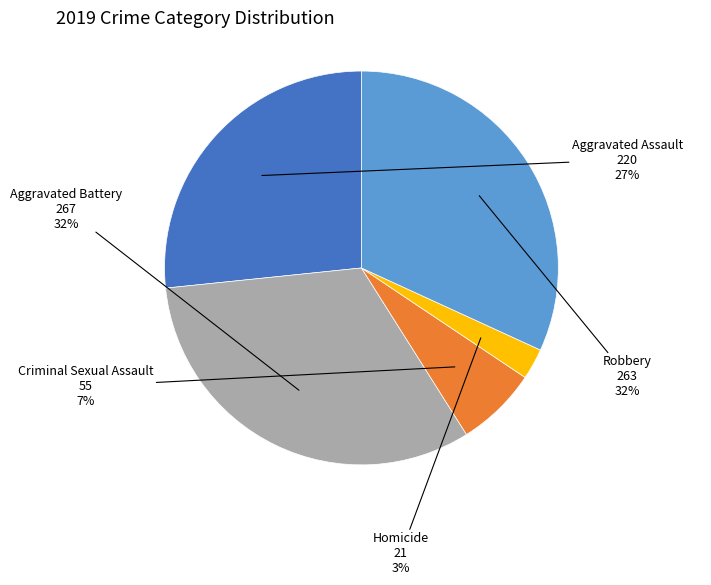

Between Homicide and Criminal Sexual Assault, which is larger?

Criminal Sexual Assault